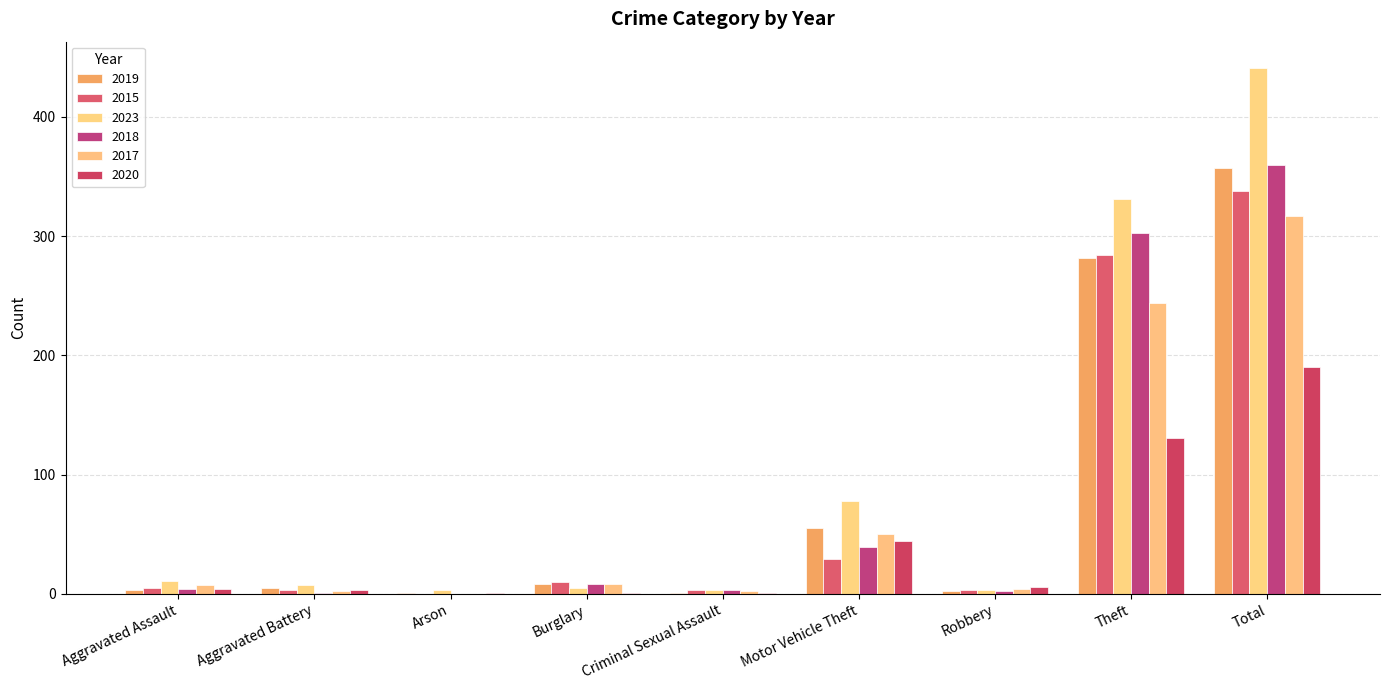

Is the value of 2015 at Theft greater than the value of 2018 at Aggravated Assault?

Yes